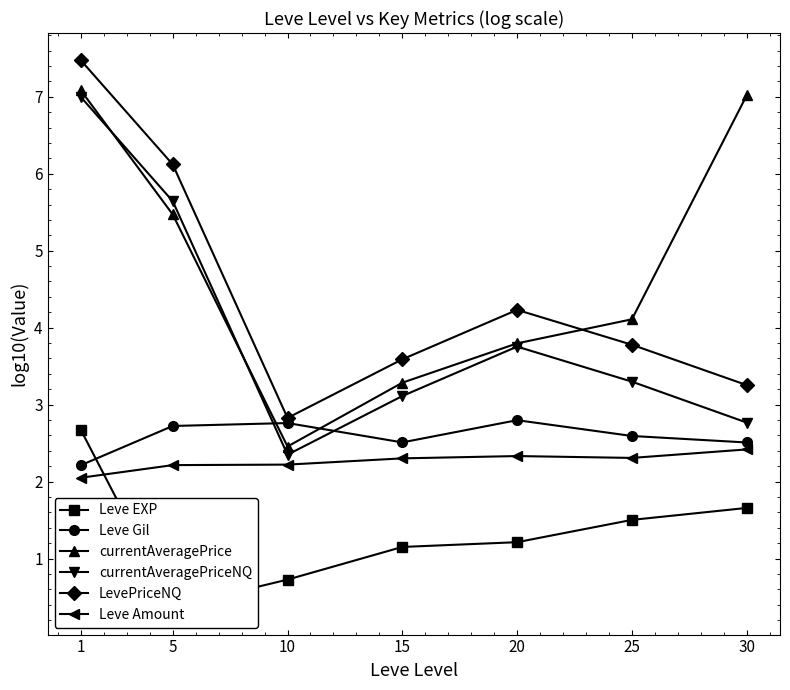

At 1, list the series in order from largest to smallest.

LevePriceNQ, currentAveragePrice, currentAveragePriceNQ, Leve EXP, Leve Gil, Leve Amount